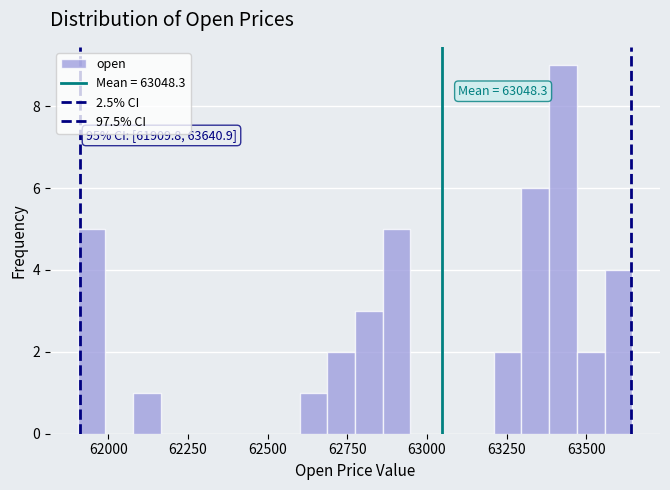

Read against the x-axis, roughly where is the centre of the tallest bar?

63450